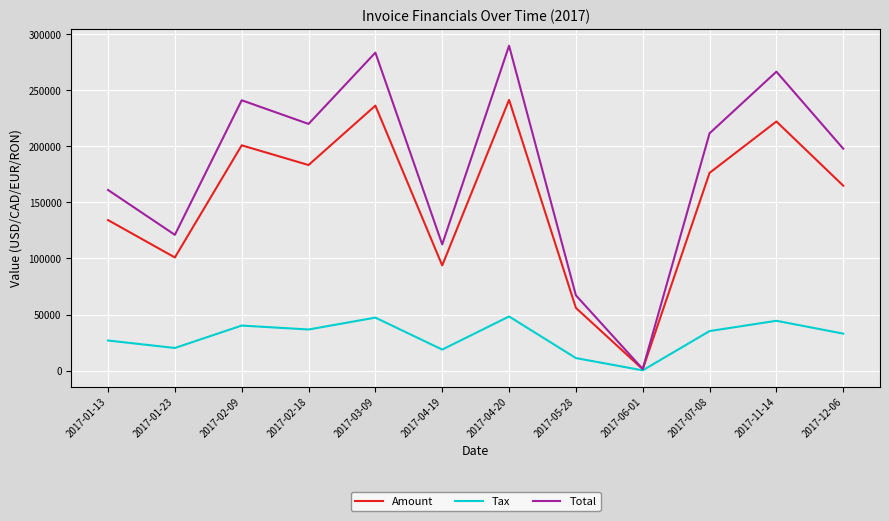

What is the total value across all series at 2017-01-23?

242160.0